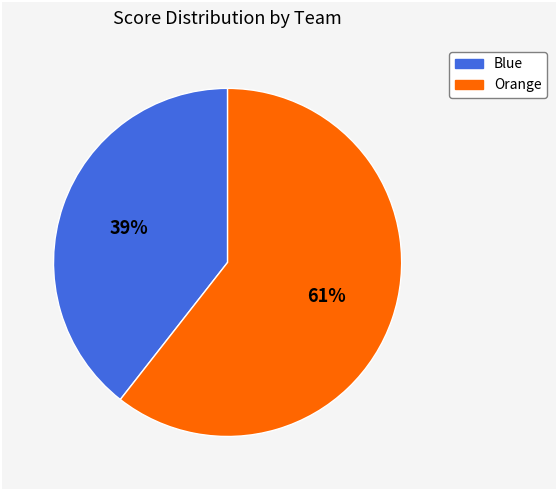

To the nearest percent, what is the average slice percentage?

50%